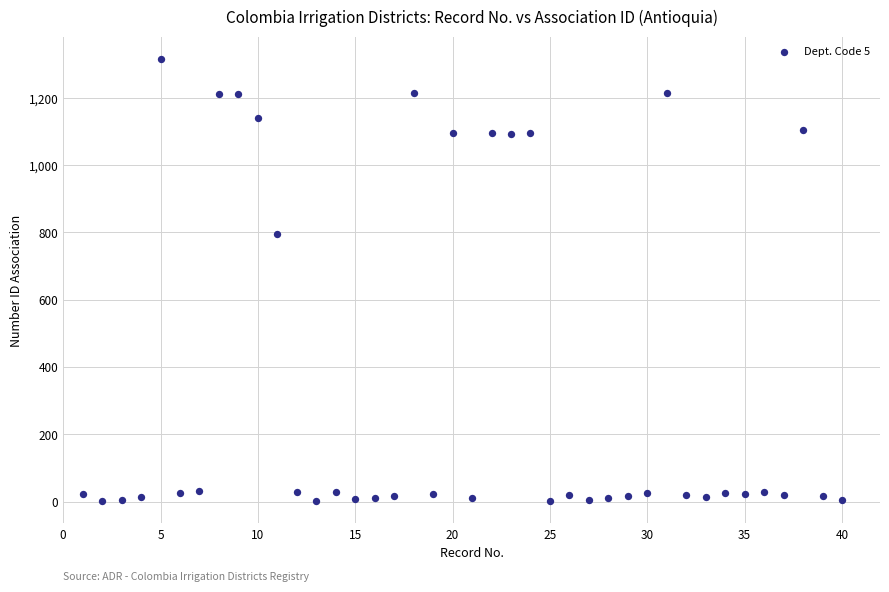

What is the range of Y values (max minus min)?

1315